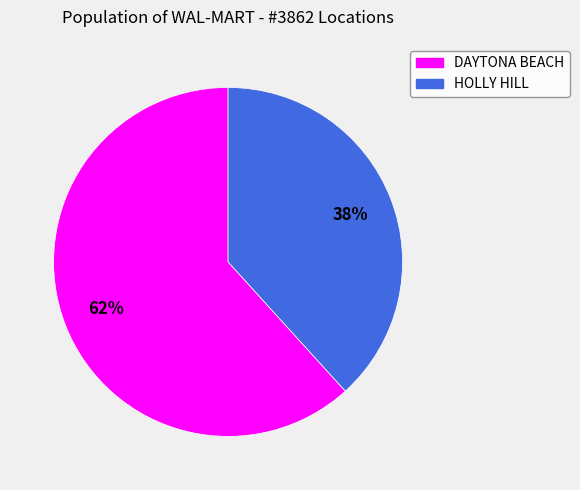

How many segments does this pie chart have?

2